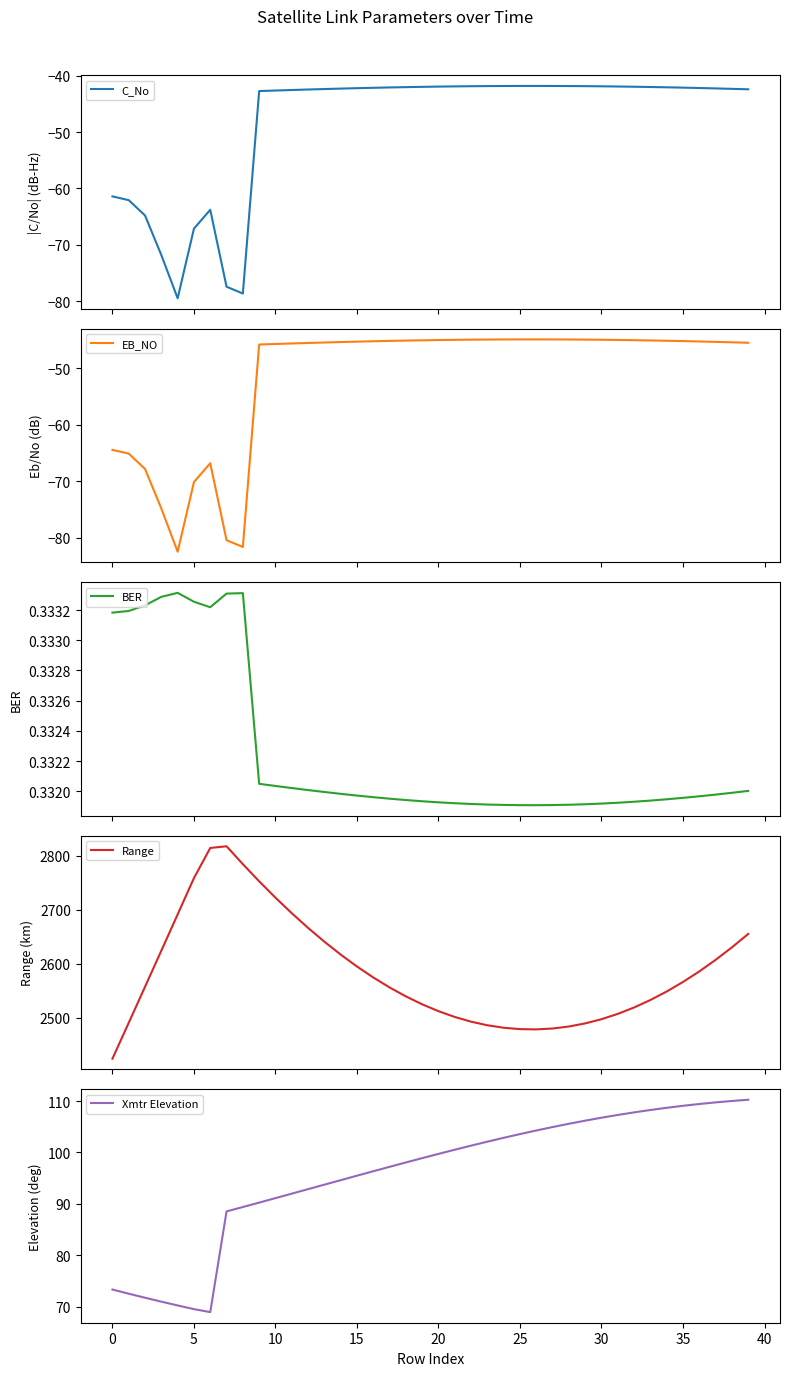

Reading left to right, transcribe all the data shown in this chart.

C_No: -61.4	-62.1	-64.8	-71.8	-79.5	-67.1	-63.8	-77.4	-78.6	-42.8	-42.7	-42.6	-42.5	-42.4	-42.3	-42.2	-42.2	-42.1	-42.1	-42.0	-42.0	-41.9	-41.9	-41.9	-41.9	-41.8	-41.8	-41.8	-41.9	-41.9	-41.9	-41.9	-42.0	-42.0	-42.1	-42.1	-42.2	-42.3	-42.4	-42.4
EB_NO: -64.4	-65.1	-67.8	-74.8	-82.5	-70.1	-66.8	-80.4	-81.6	-45.8	-45.7	-45.6	-45.5	-45.4	-45.3	-45.2	-45.2	-45.1	-45.1	-45.0	-45.0	-44.9	-44.9	-44.9	-44.9	-44.9	-44.9	-44.9	-44.9	-44.9	-44.9	-45.0	-45.0	-45.0	-45.1	-45.2	-45.2	-45.3	-45.4	-45.4
BER: 0.3	0.3	0.3	0.3	0.3	0.3	0.3	0.3	0.3	0.3	0.3	0.3	0.3	0.3	0.3	0.3	0.3	0.3	0.3	0.3	0.3	0.3	0.3	0.3	0.3	0.3	0.3	0.3	0.3	0.3	0.3	0.3	0.3	0.3	0.3	0.3	0.3	0.3	0.3	0.3
Range: 2424.8	2491.1	2557.6	2624.4	2691.3	2758.5	2814.1	2817.2	2784.2	2752.5	2722.3	2693.5	2666.4	2640.9	2617.1	2595.1	2574.8	2556.4	2539.8	2525.2	2512.5	2501.8	2493.1	2486.5	2481.9	2479.3	2478.9	2480.5	2484.2	2489.9	2497.7	2507.5	2519.3	2533.1	2548.9	2566.5	2586.0	2607.4	2630.5	2655.3
Xmtr Elevation: 73.3	72.5	71.7	71.0	70.2	69.5	68.9	88.5	89.4	90.2	91.1	92.0	92.9	93.7	94.6	95.5	96.3	97.2	98.1	98.9	99.7	100.5	101.3	102.1	102.8	103.6	104.3	104.9	105.6	106.2	106.8	107.3	107.8	108.3	108.7	109.1	109.4	109.7	110.0	110.3